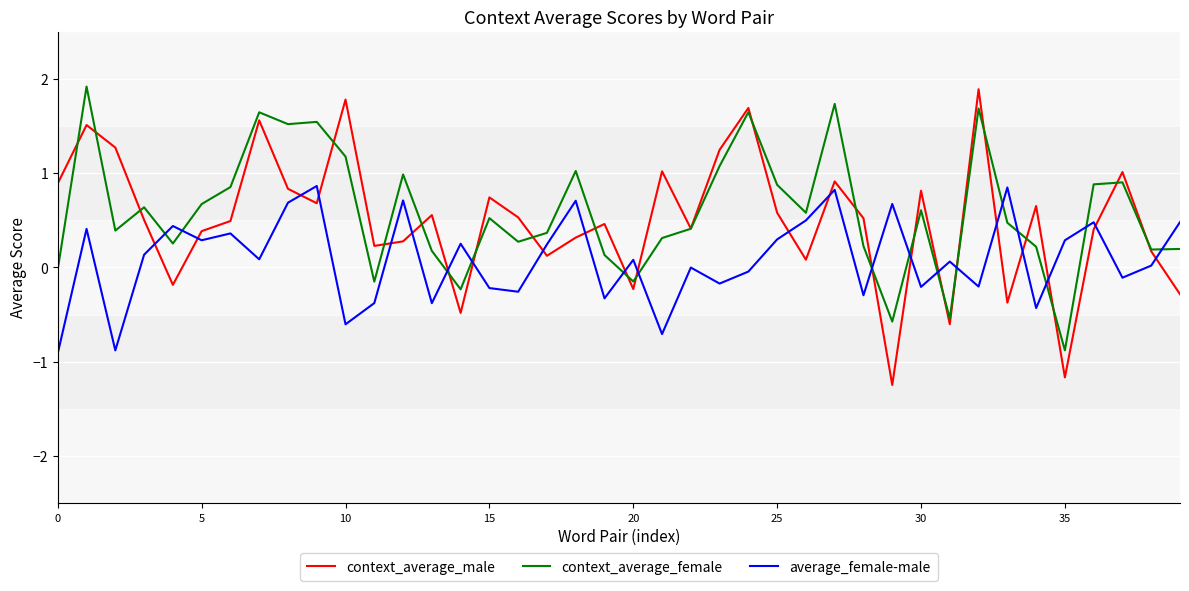

True or false: average_female-male and context_average_male cross at least once.

True